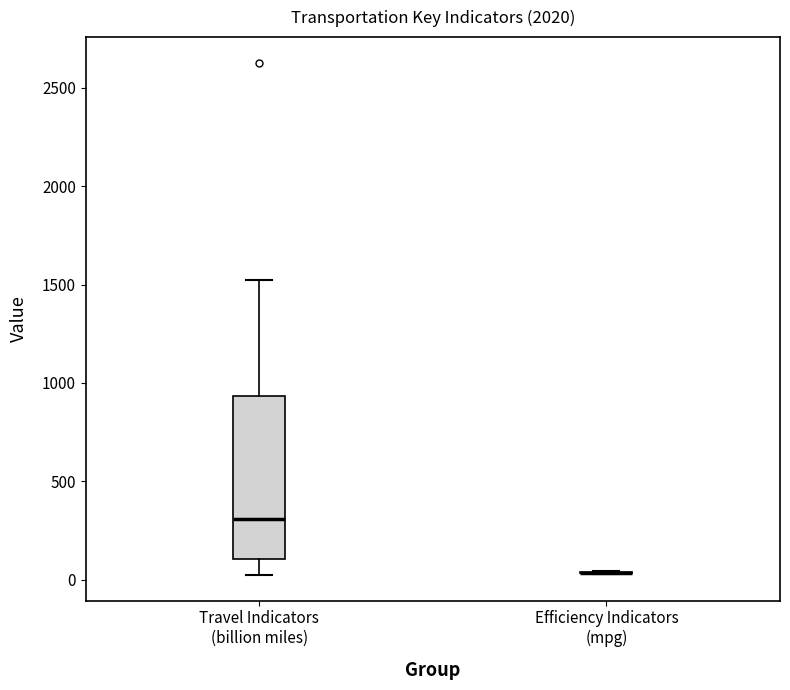

Which box is the tallest, from its lower edge to its upper edge?

Travel Indicators (billion miles)